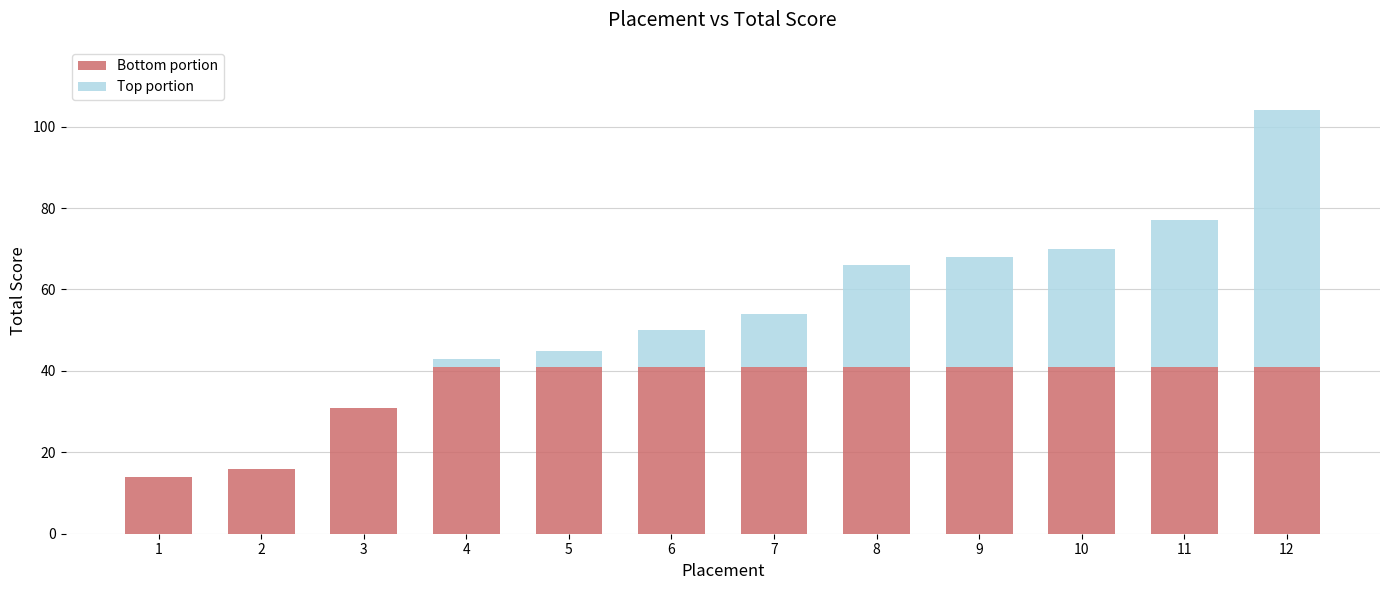

Are the bars grouped side by side (vs. stacked)?

No